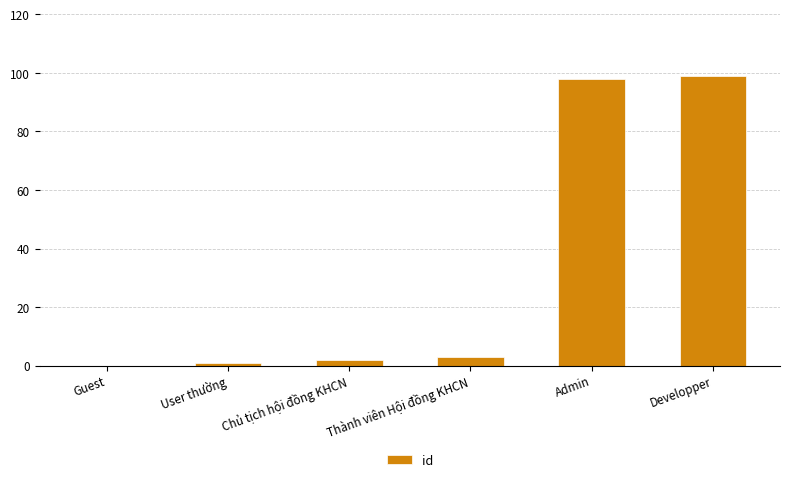

Reading left to right, extract all data points from this chart.

0	1	2	3	98	99